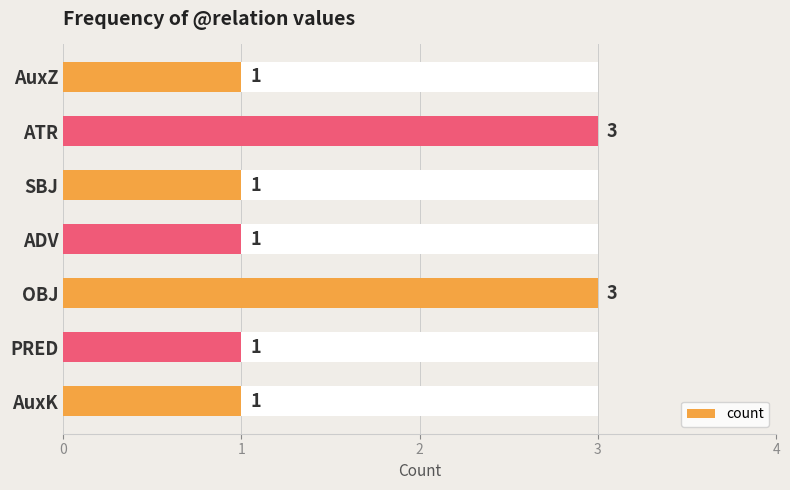

What is the ratio of the value at 3 to the value at 6?

1.0